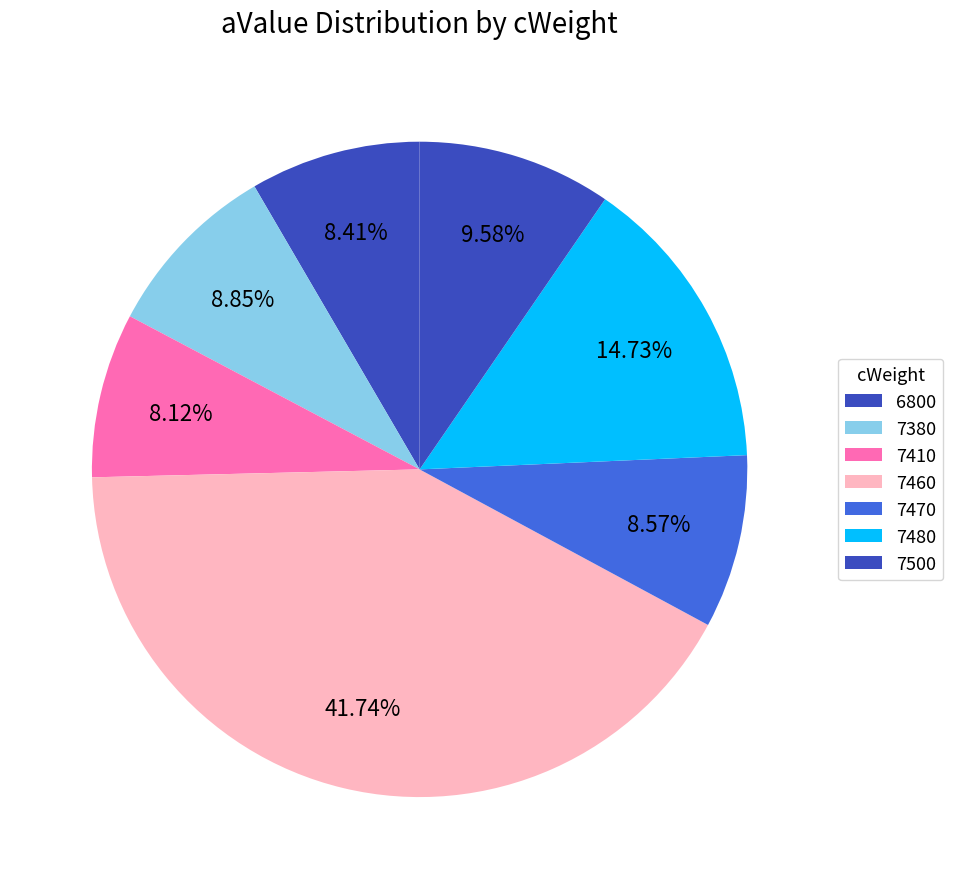

How many segments does this pie chart have?

7